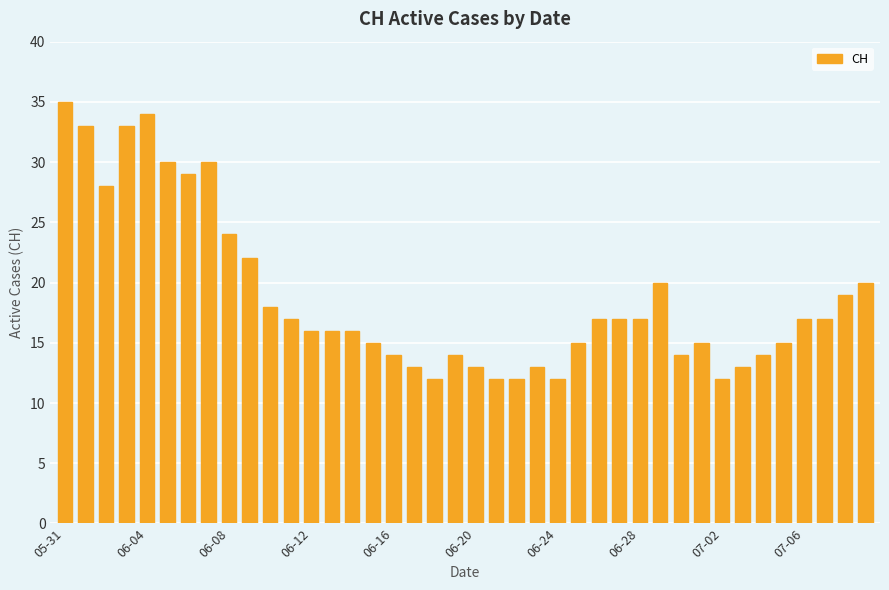

What is the value of the 37th bar from the left?

17